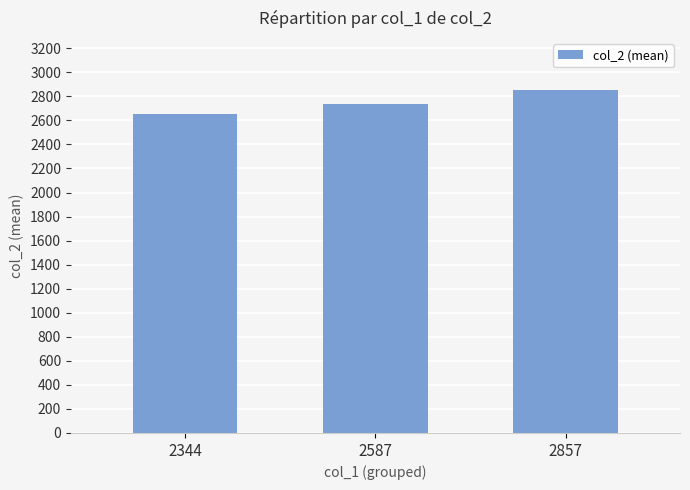

What is the sum of the values at 2587 and 2857?

5594.8